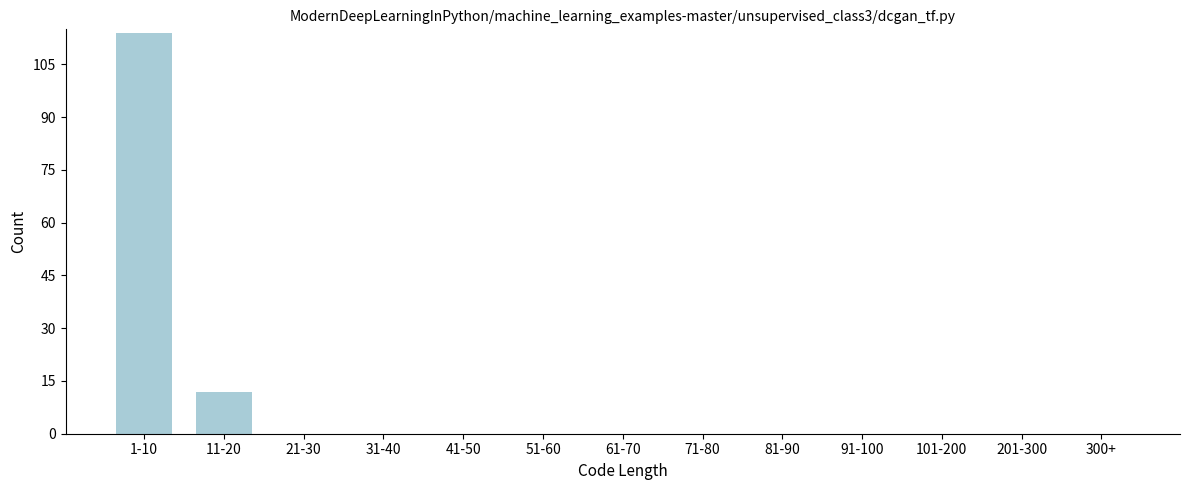

Reading right to left, extract all data points from this chart.

300+=0	201-300=0	101-200=0	91-100=0	81-90=0	71-80=0	61-70=0	51-60=0	41-50=0	31-40=0	21-30=0	11-20=12	1-10=114